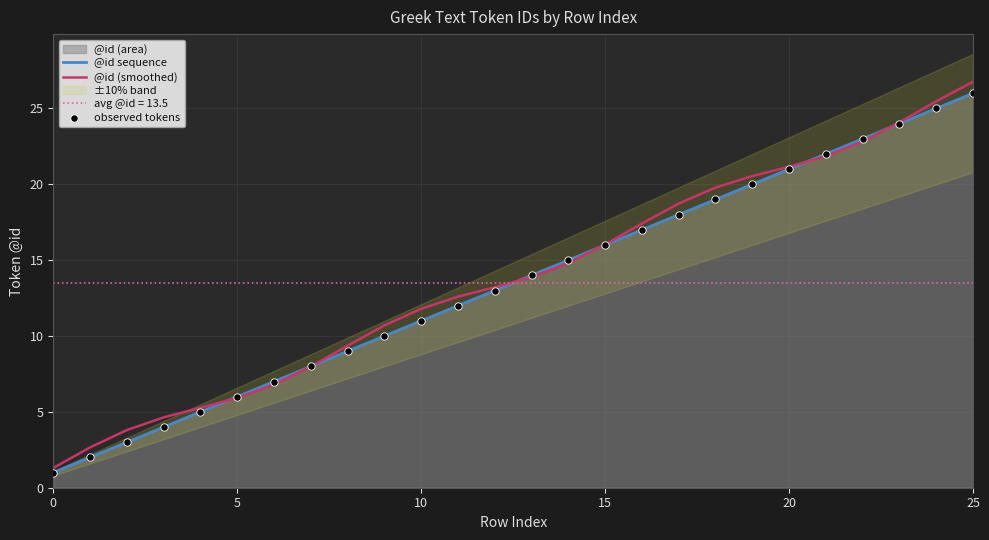

True or false: @id sequence has a value of 26.8 at 15.

False